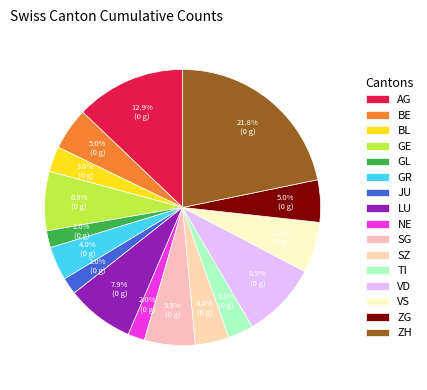

Count the number of slices in the pie.

16